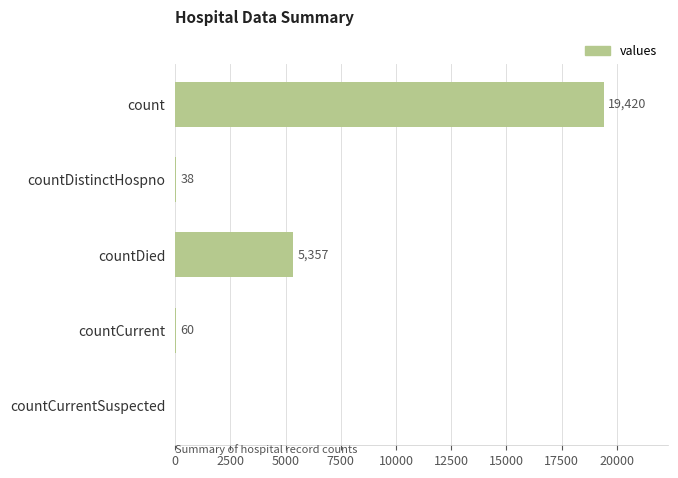

Which category has the highest value across all series?

count